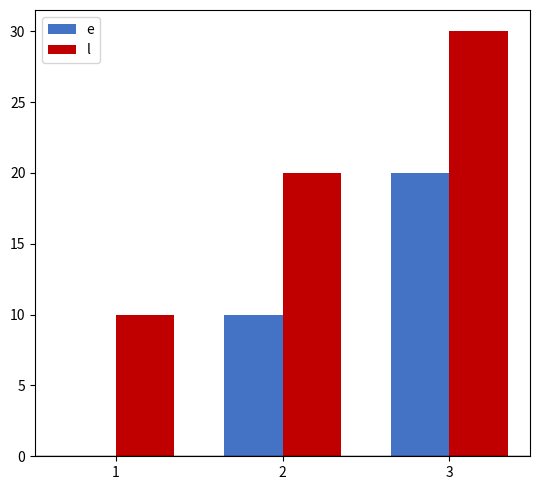

How many data points does each series have?

3